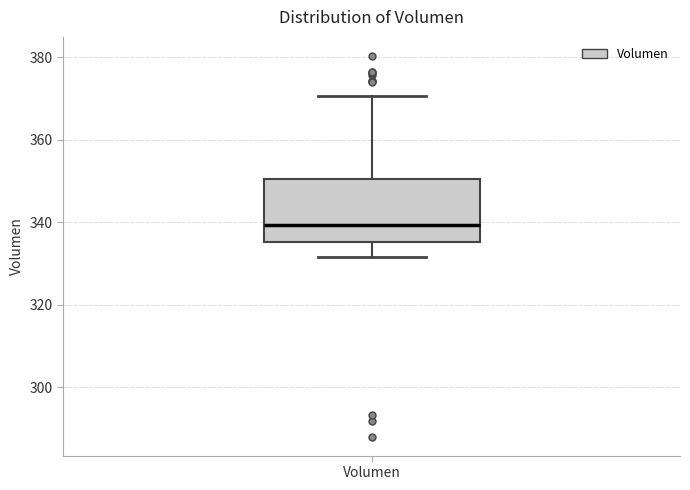

Transcribe this box plot: give where the median line is, the range the box spans, and where the two whiskers end, as read against the y-axis. The values are not printed on the chart, so give them approximately, as read against the axis.

median 340, box 336 to 350, whiskers 332 to 370